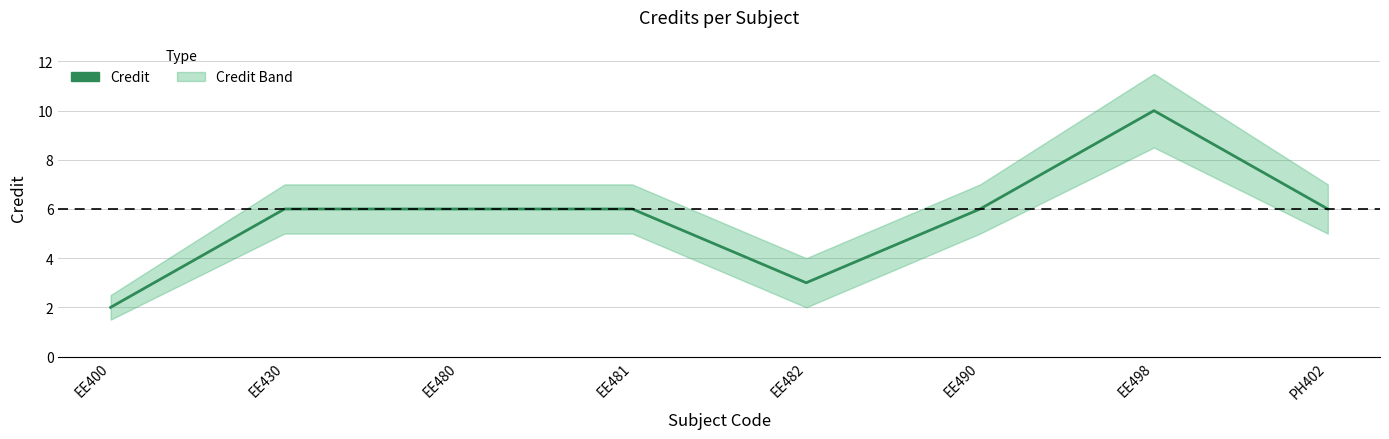

True or false: the data has more than 0 interior local peaks.

True